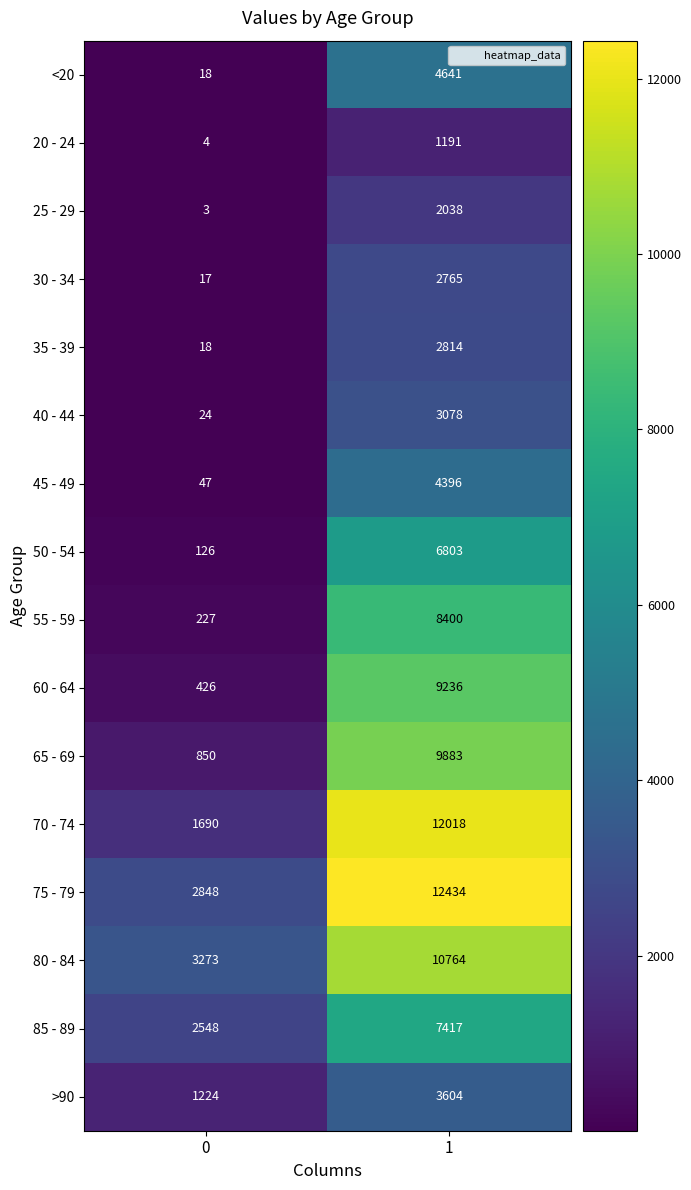

What is the smallest value displayed?

3